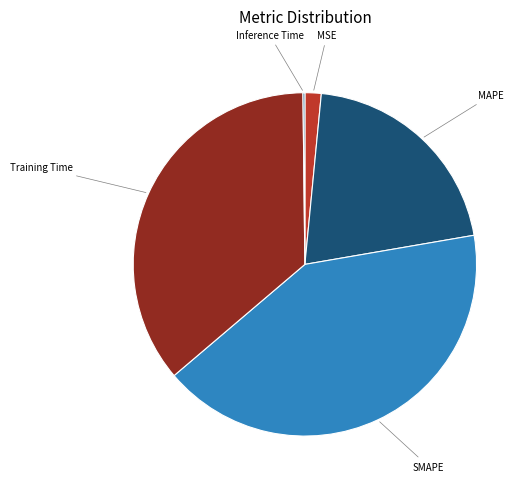

Which category has the smallest portion of the pie?

Inference Time